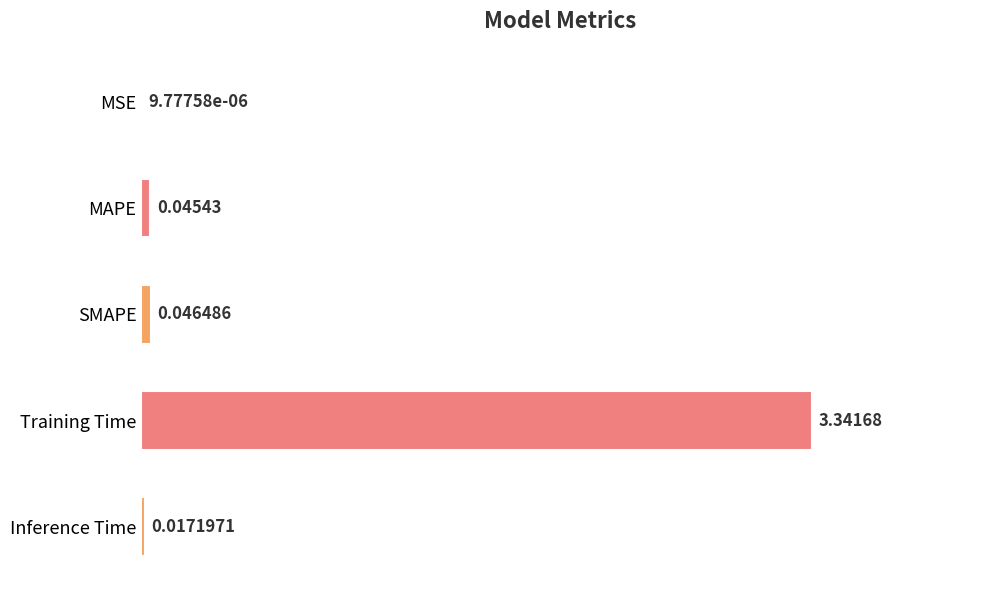

Are the bars horizontal?

Yes